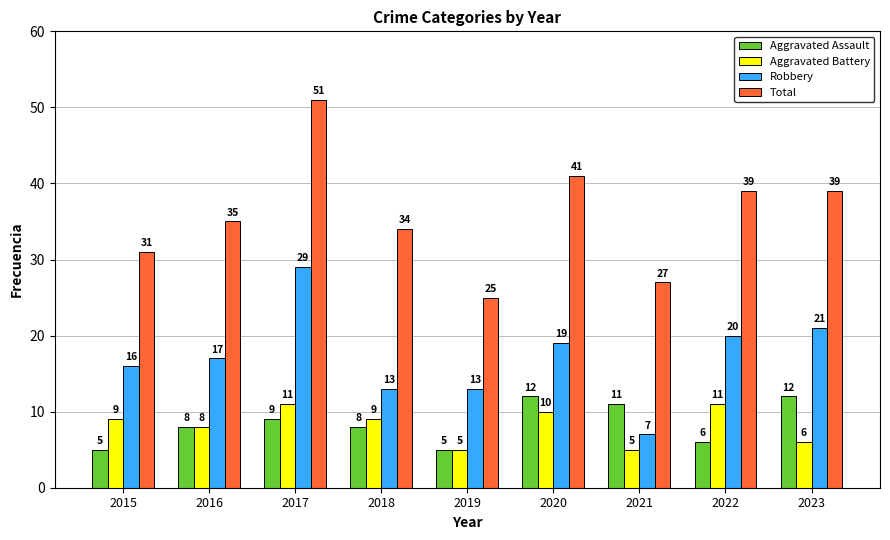

At 2017, list the series in order from largest to smallest.

Total, Robbery, Aggravated Battery, Aggravated Assault